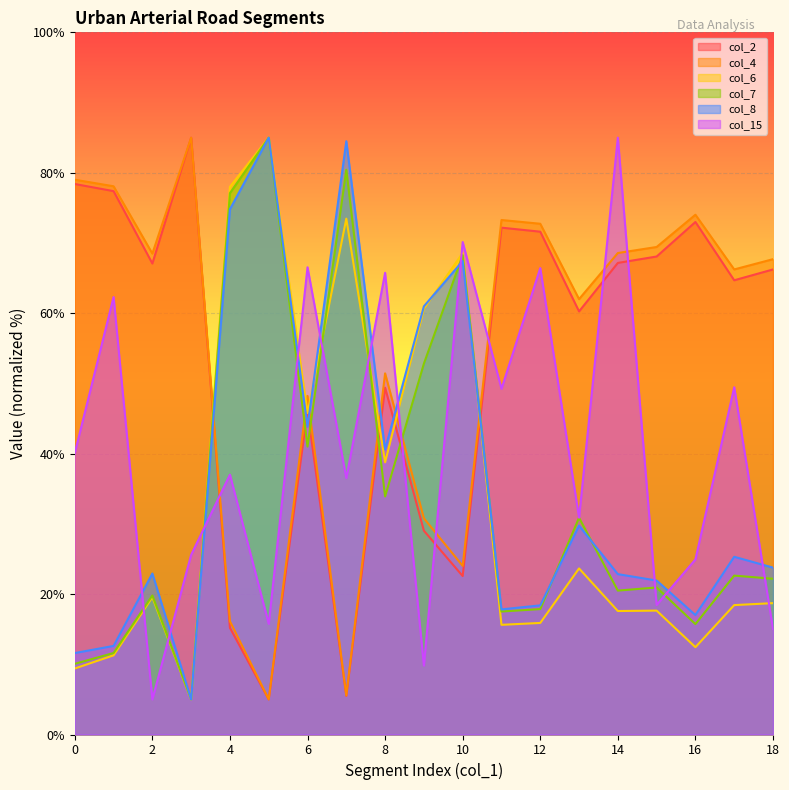

Rank the categories by col_4 value from lowest to highest.

5, 7, 4, 10, 9, 6, 8, 13, 17, 18, 2, 14, 15, 12, 11, 16, 1, 0, 3